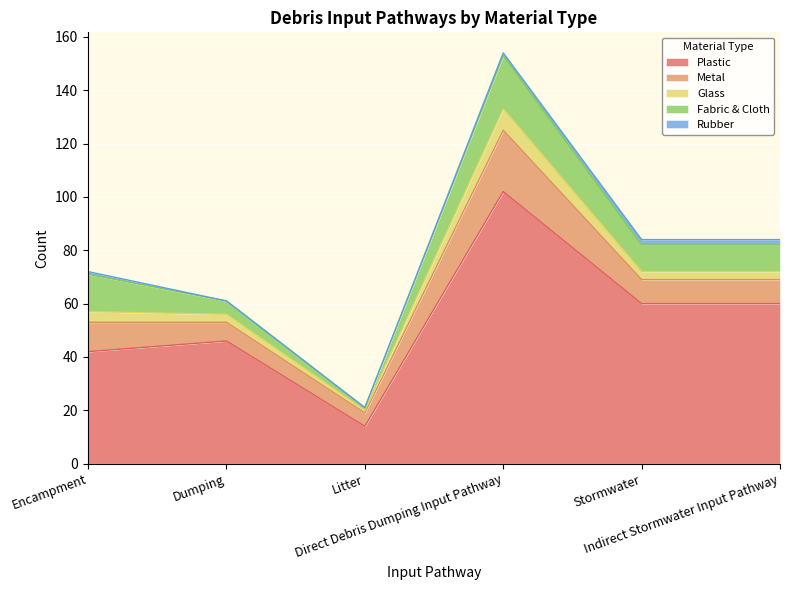

How many Metal values are between 7 and 11?

4